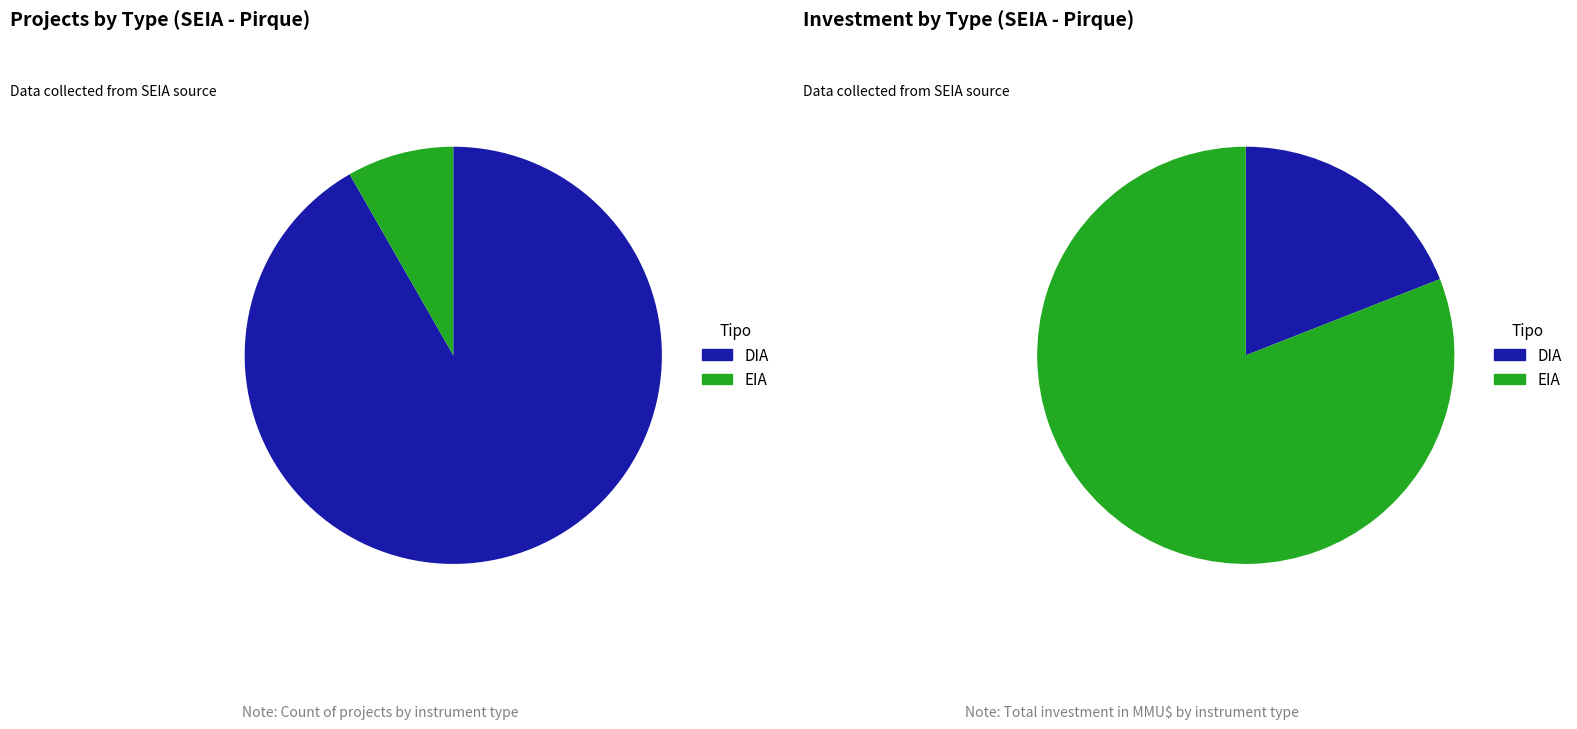

To the nearest percent, what is the difference between the largest and smallest slice percentages?

83%